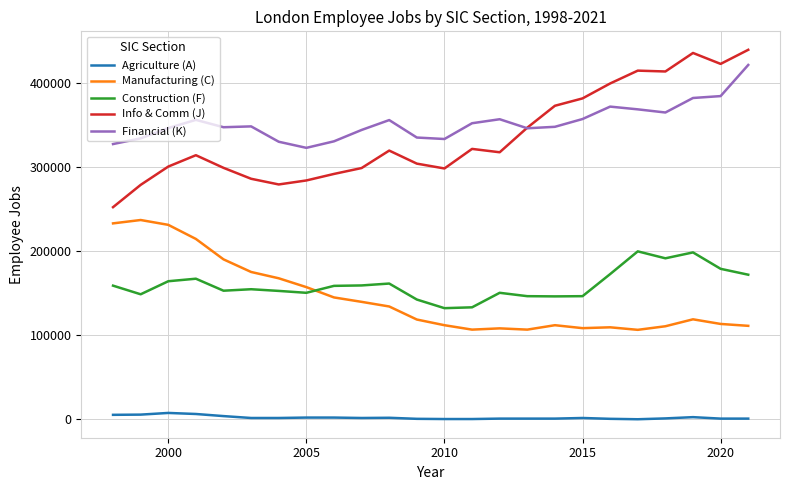

Which series has the widest spread of values?

Info & Comm (J)